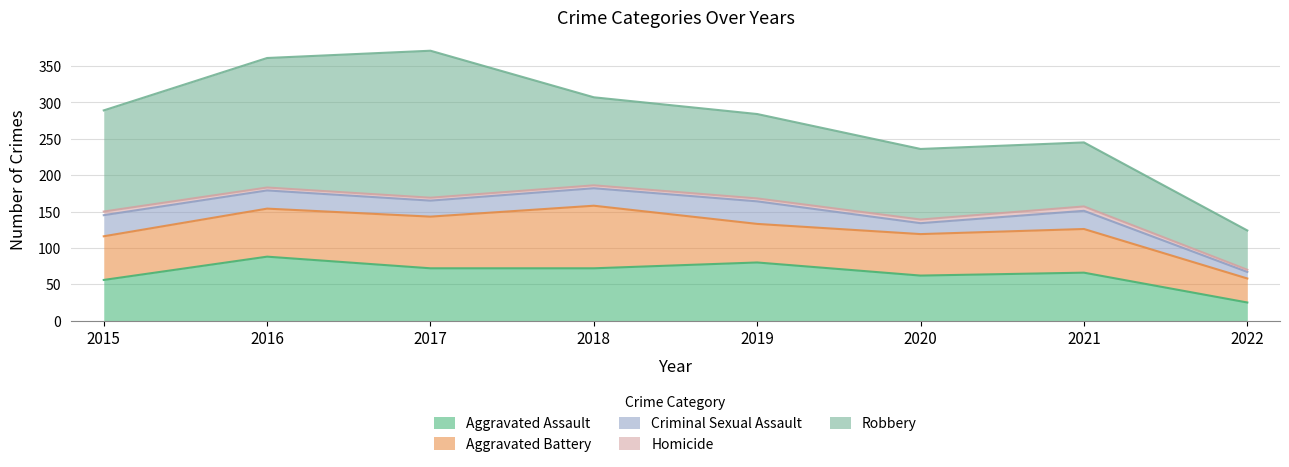

What is the sum of the Aggravated Assault values at 2018 and 2021?

138